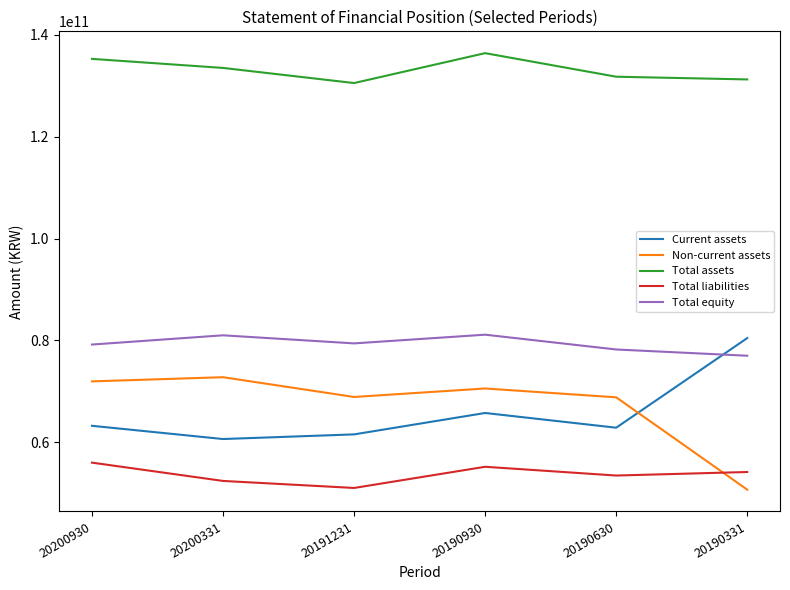

True or false: Total liabilities and Current assets cross at least once.

False